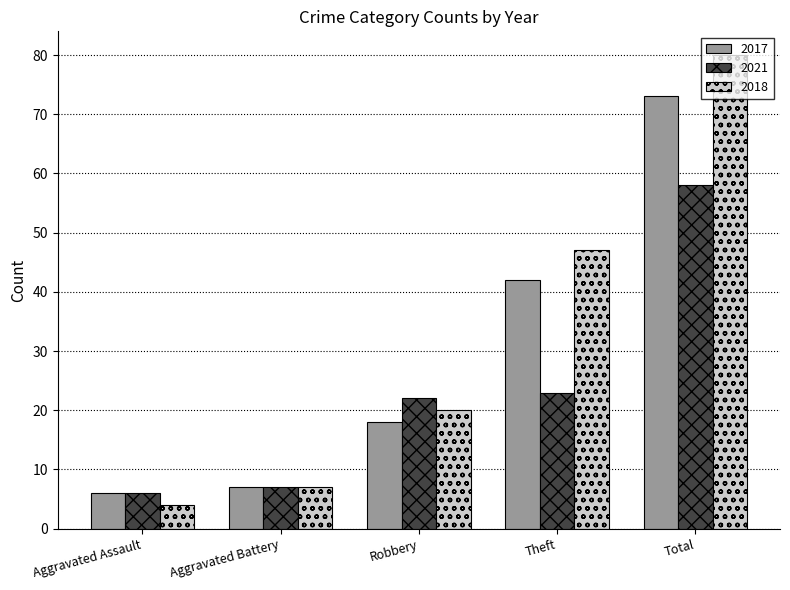

What is the difference between the 2018 values at Aggravated Battery and Total?

73